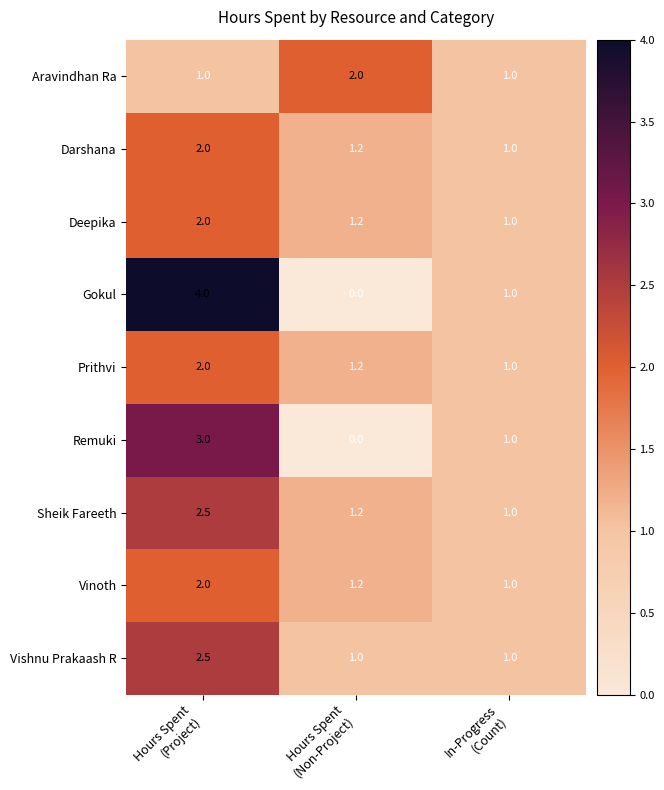

Reading left to right, what are all the values shown in this chart?

Aravindhan Ra: 1.0	2.0	1.0
Darshana: 2.0	1.2	1.0
Deepika: 2.0	1.2	1.0
Gokul: 4.0	0.0	1.0
Prithvi: 2.0	1.2	1.0
Remuki: 3.0	0.0	1.0
Sheik Fareeth: 2.5	1.2	1.0
Vinoth: 2.0	1.2	1.0
Vishnu Prakaash R: 2.5	1.0	1.0